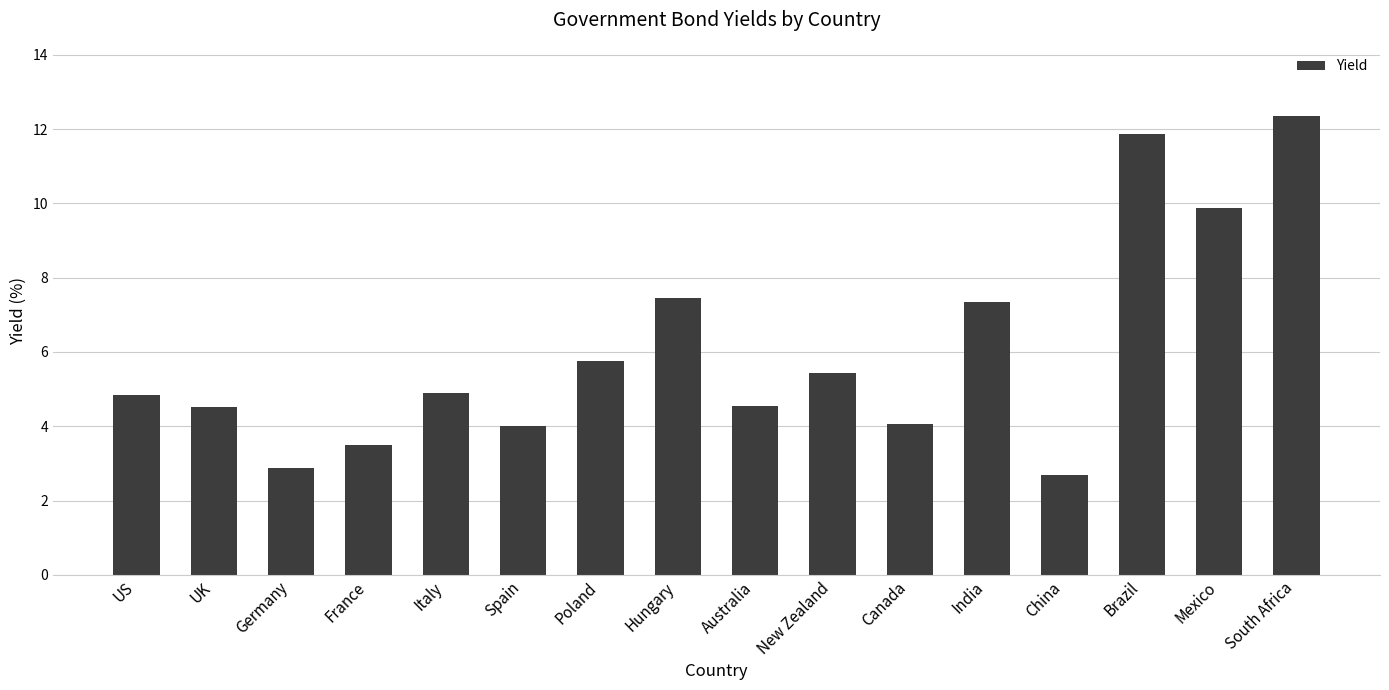

What is the smallest value displayed?

2.7